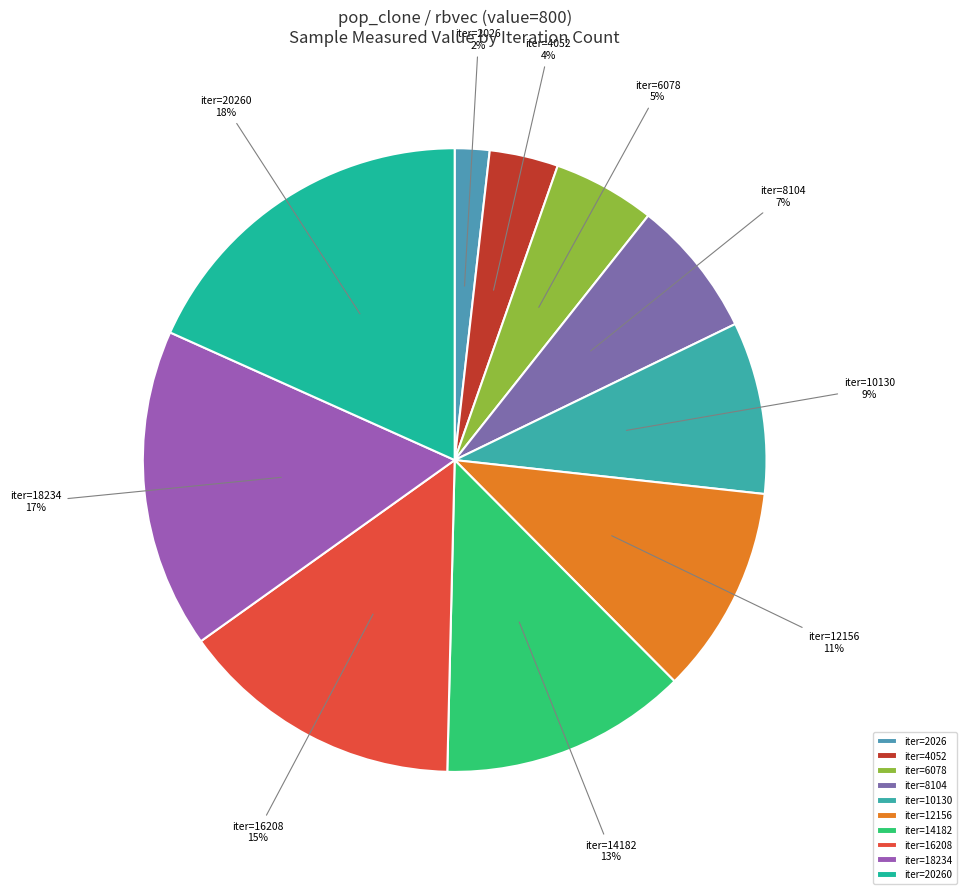

Count the number of slices in the pie.

10